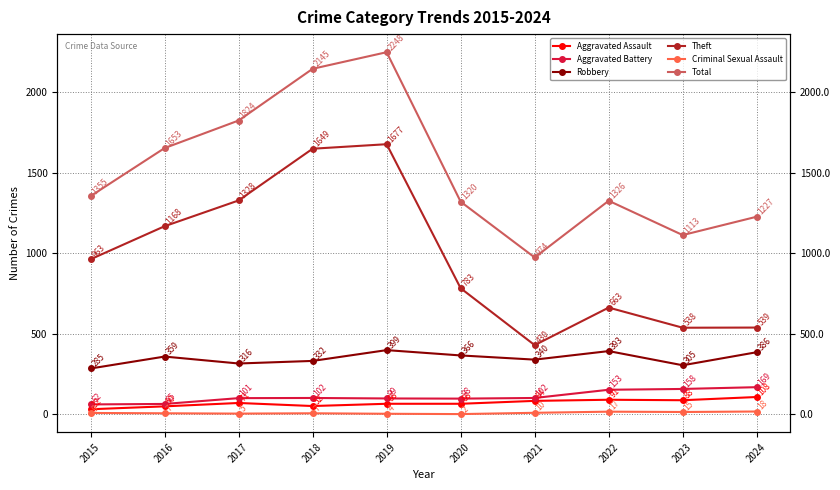

What are all the series names shown in the legend?

Aggravated Assault, Aggravated Battery, Robbery, Theft, Criminal Sexual Assault, Total